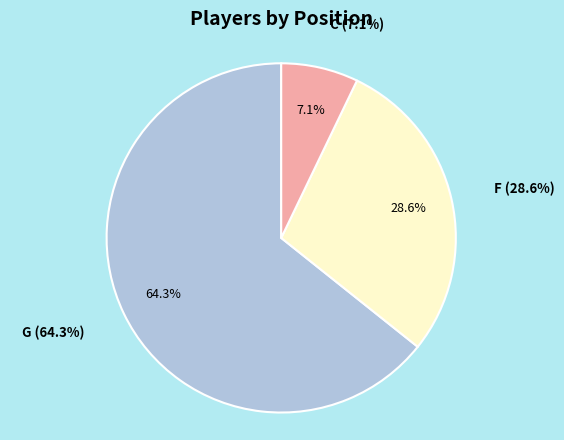

Which slice is the largest?

G